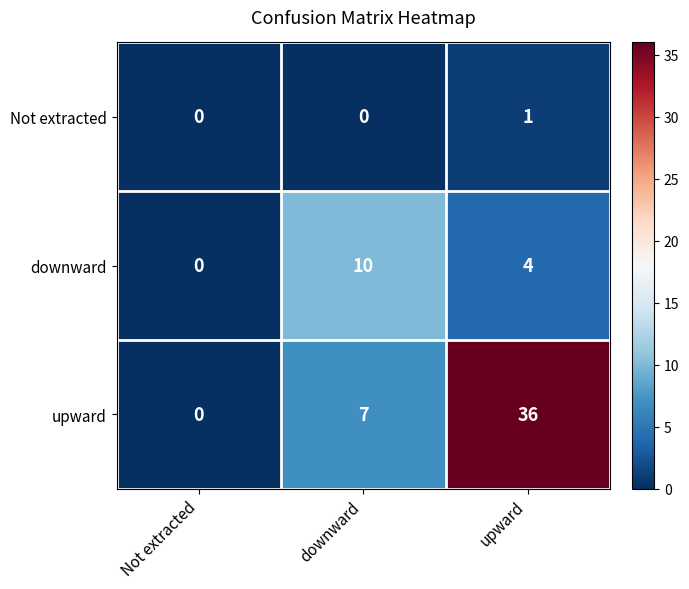

What is the difference between the maximum and minimum values in the downward series?

10